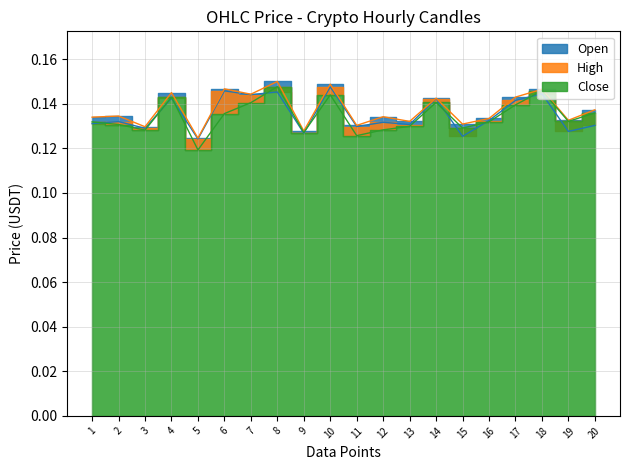

Which category has the lowest value across all series?

5